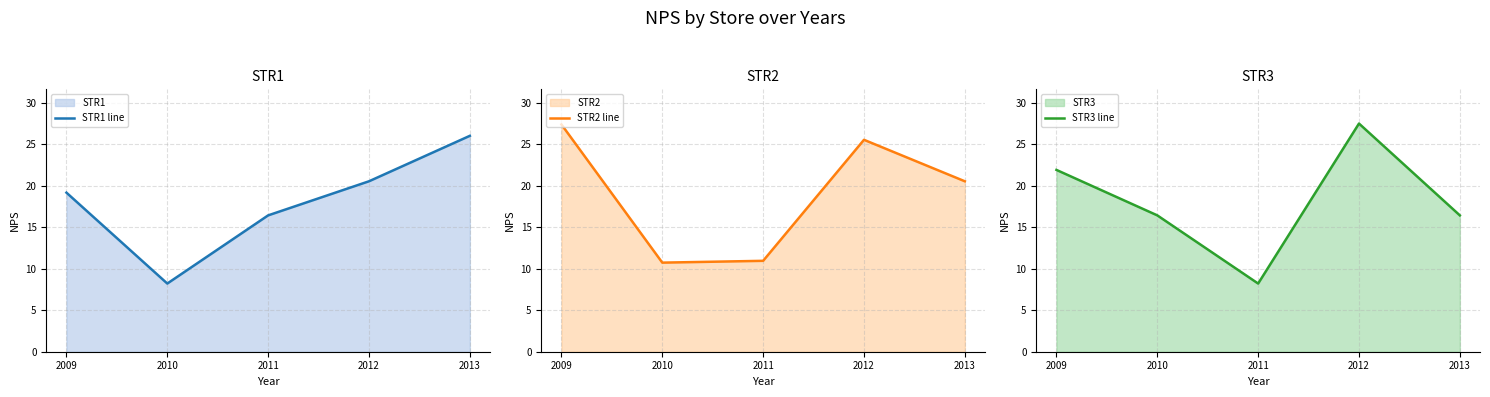

Reading left to right, list all the values displayed in this chart.

STR1 line: 2009=19.2	2010=8.2	2011=16.4	2012=20.5	2013=26.0
STR2 line: 2009=27.4	2010=10.7	2011=11.0	2012=25.5	2013=20.5
STR3 line: 2009=21.9	2010=16.4	2011=8.2	2012=27.5	2013=16.4